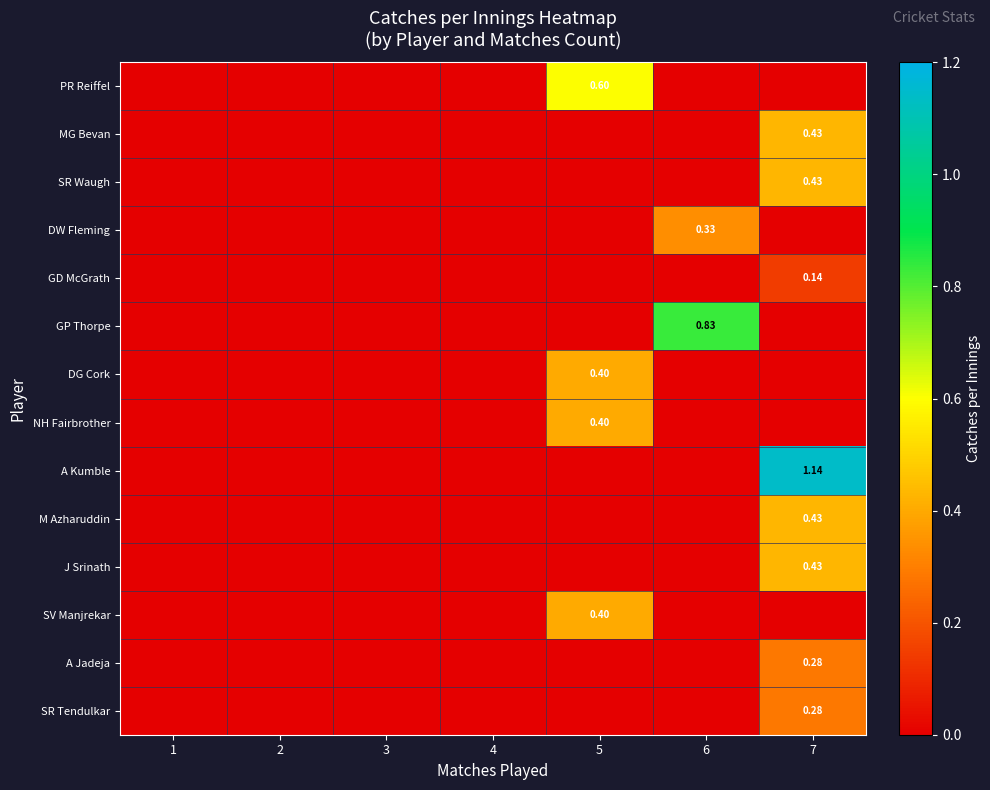

How many positive values does the M Azharuddin series have?

1